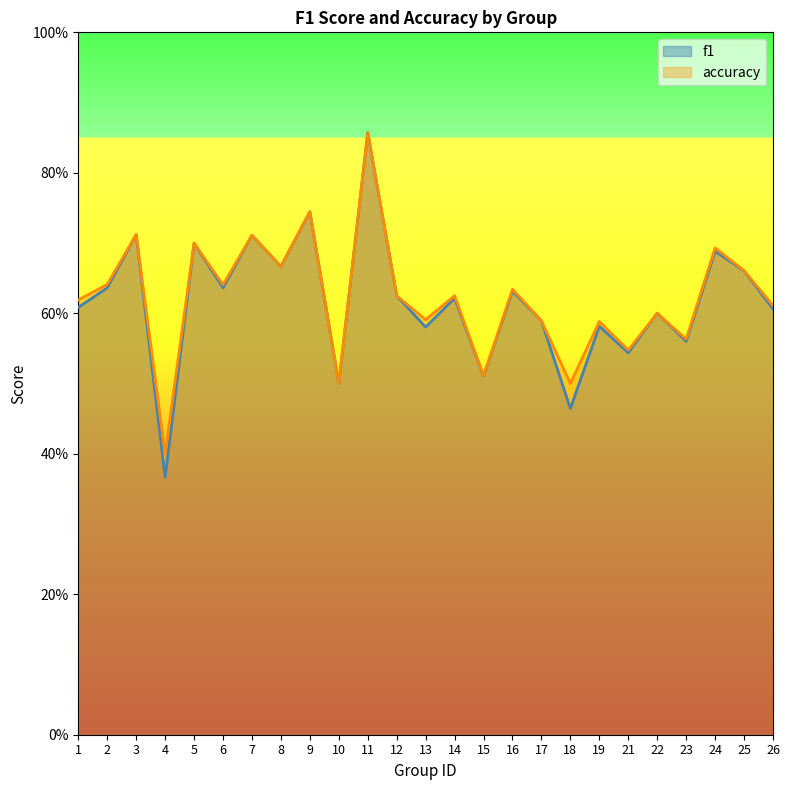

What are all the series names shown in the legend?

f1, accuracy